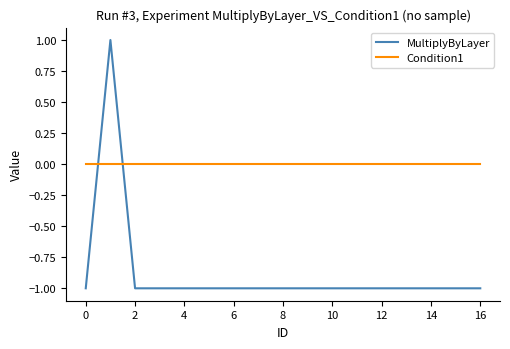

Count the number of data series in this chart.

2